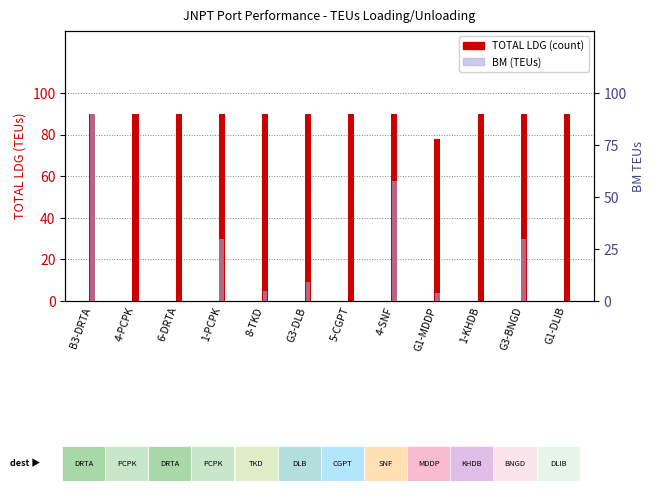

Reading left to right, what are all the values shown in this chart?

TOTAL LDG: B3-DRTA=90	4-PCPK=90	6-DRTA=90	1-PCPK=90	8-TKD=90	G3-DLB=90	5-CGPT=90	4-SNF=90	G1-MDDP=78	1-KHDB=90	G3-BNGD=90	G1-DLIB=90
BM: B3-DRTA=90	4-PCPK=0	6-DRTA=0	1-PCPK=30	8-TKD=5	G3-DLB=9	5-CGPT=0	4-SNF=58	G1-MDDP=4	1-KHDB=0	G3-BNGD=30	G1-DLIB=0